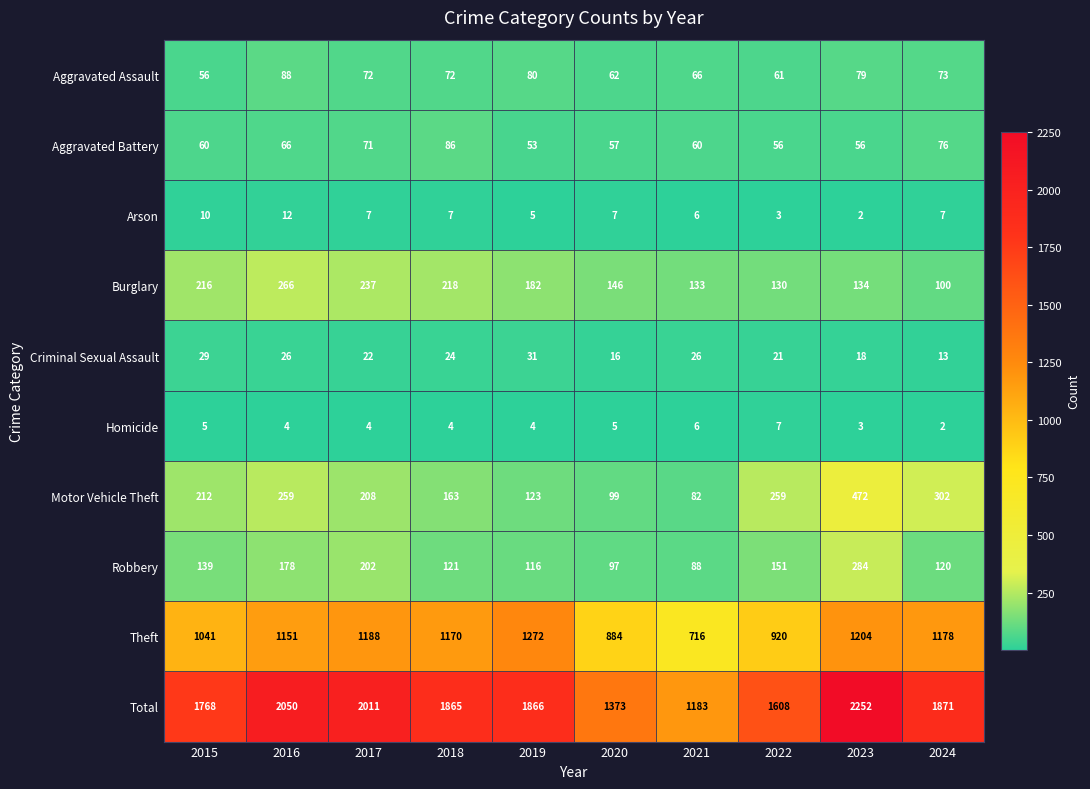

How many categories are shown in the chart?

10